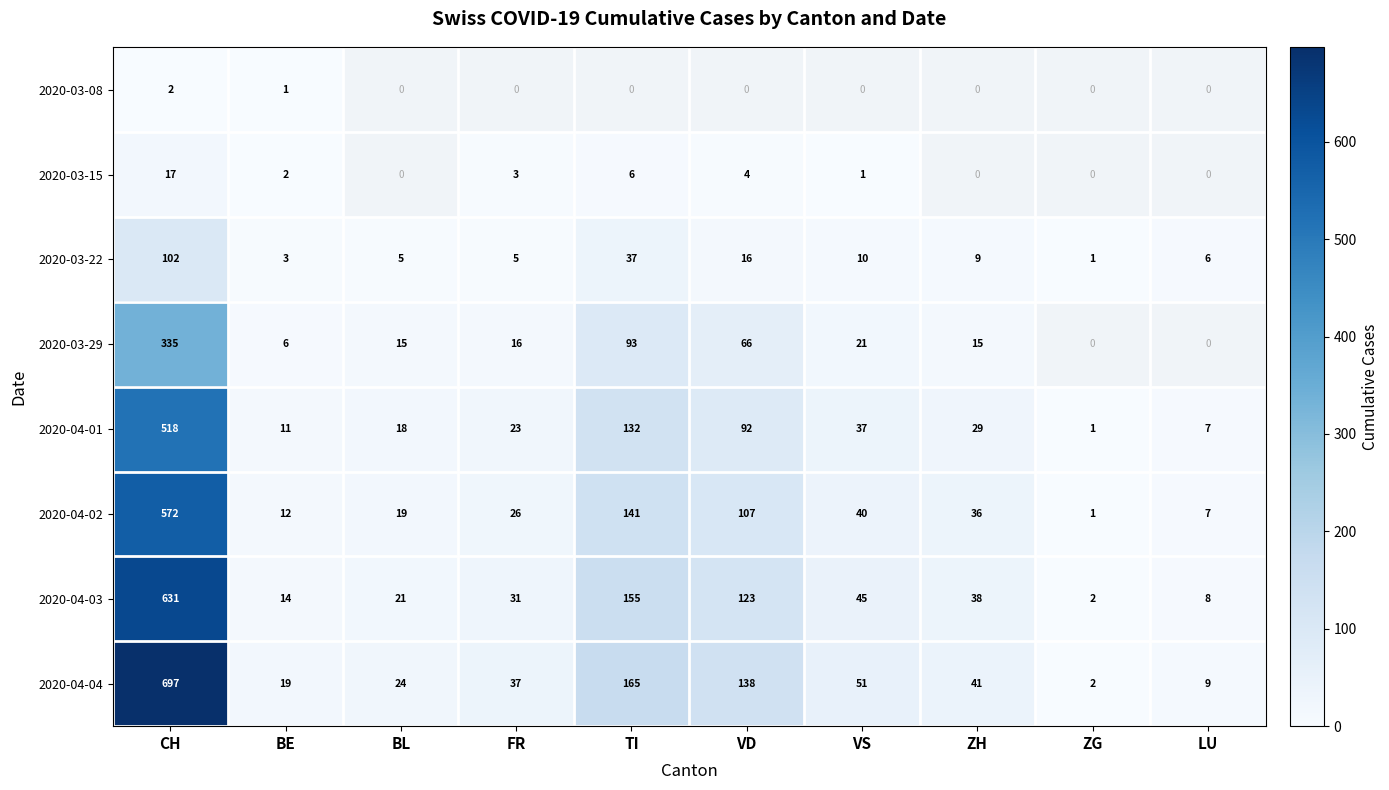

What is the sum of the 2020-04-02 values at CH and TI?

713